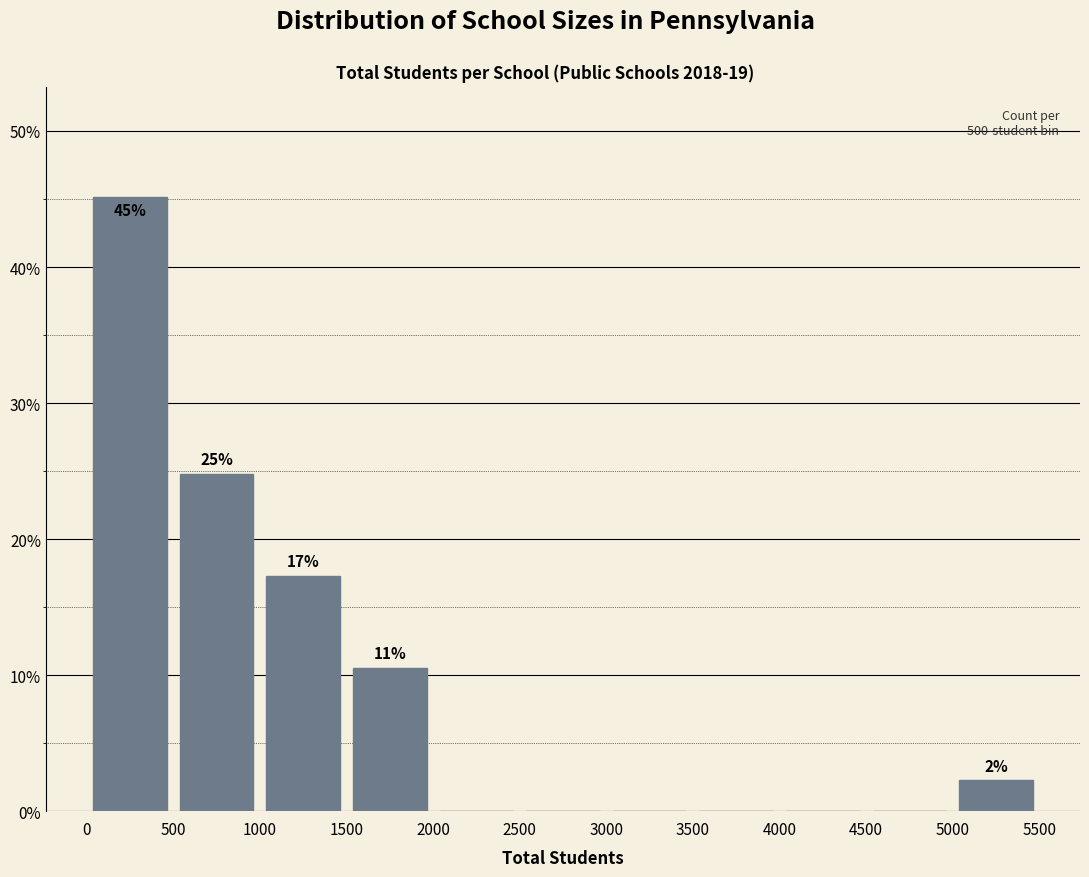

Over which range of the x-axis is the bar tallest?

0 to 500